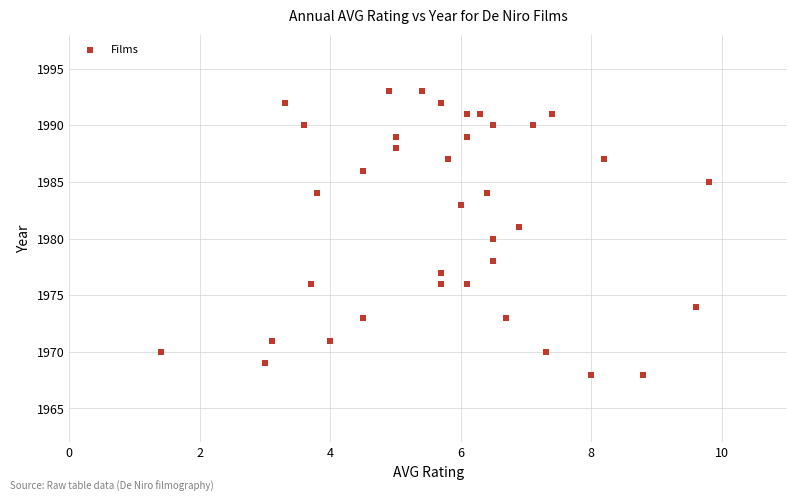

Count the number of points in this scatter plot.

37